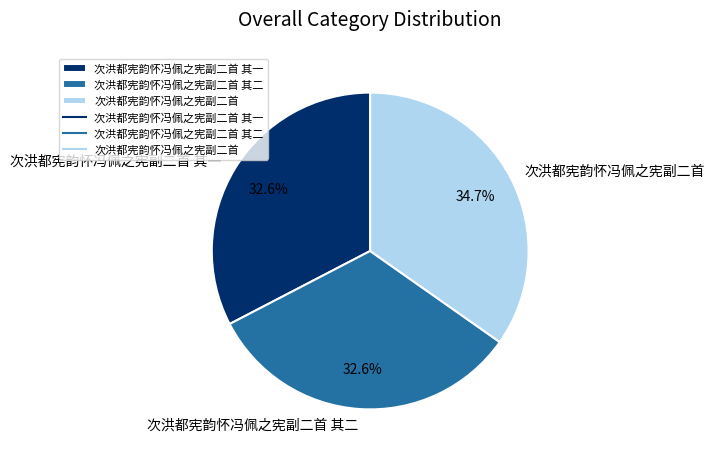

What is the ratio of the value at 次洪都宪韵怀冯佩之宪副二首 to the value at 次洪都宪韵怀冯佩之宪副二首 其一?

1.1